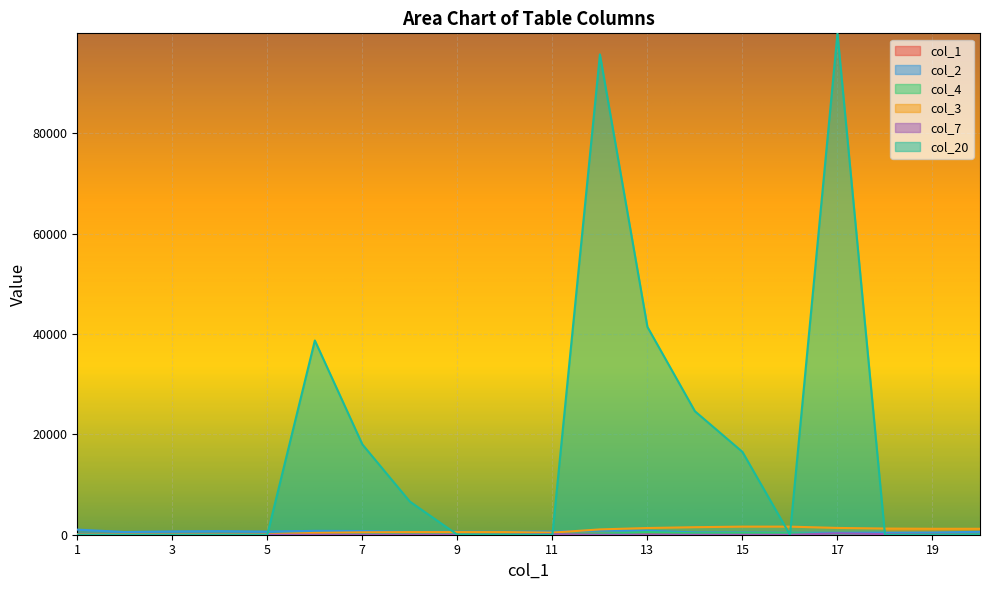

Is the value of col_2 at 10 greater than the value of col_4 at 9?

Yes